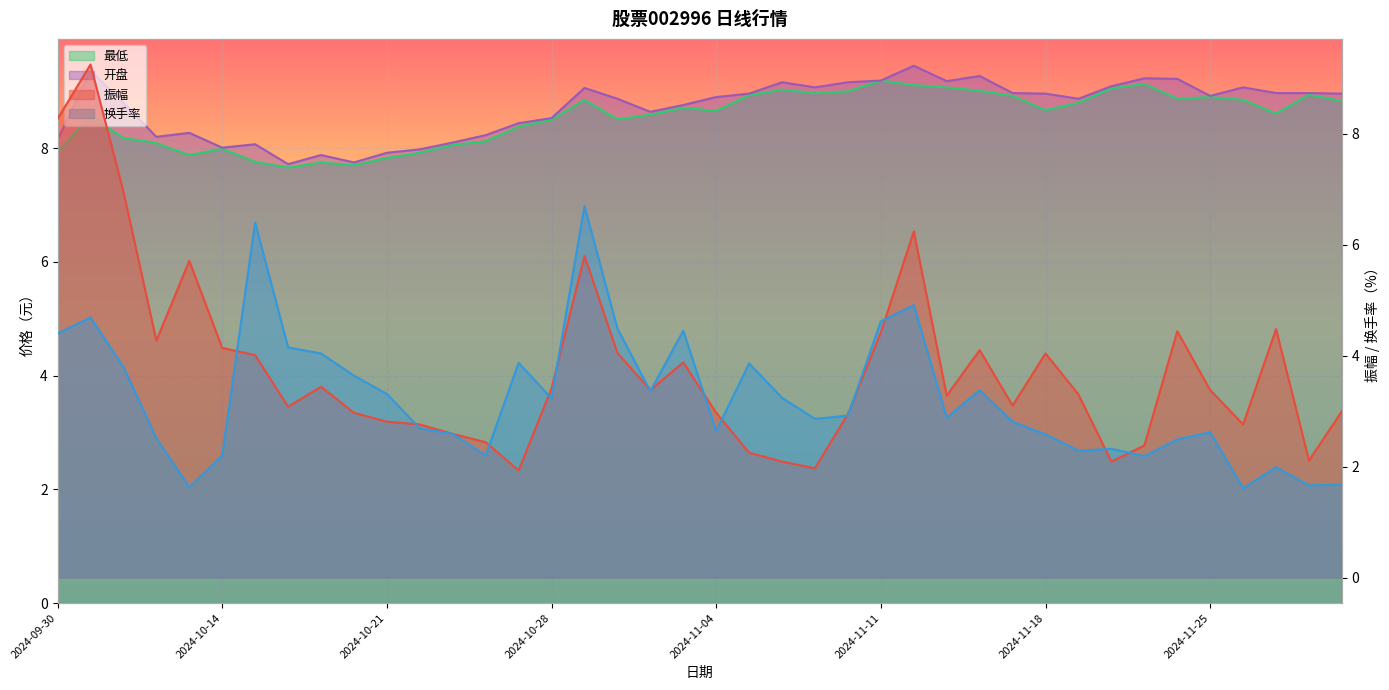

Does the chart display data point markers on the line(s)?

No